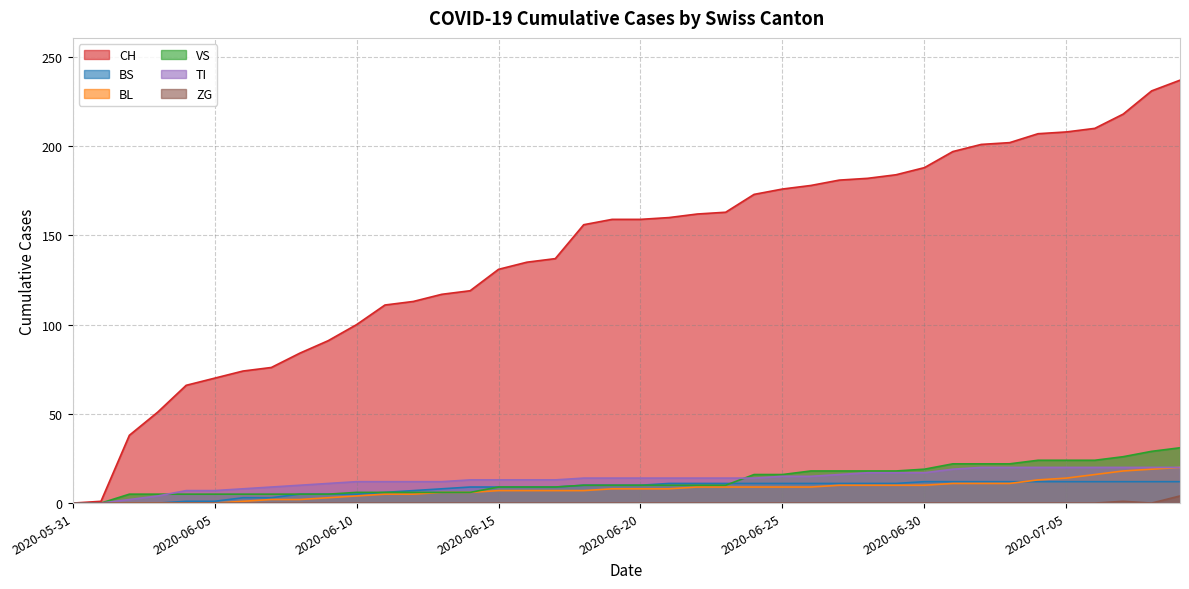

At which label does VS reach its minimum?

2020-05-31